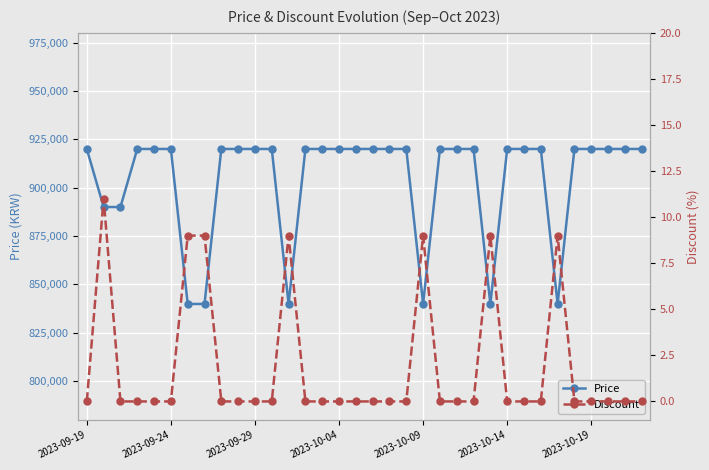

What is the lowest value of the Price series?

839900